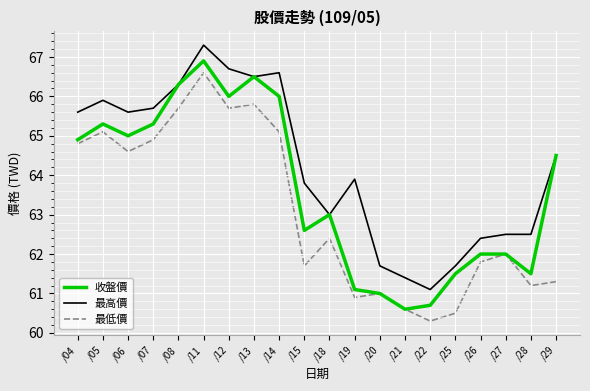

What is the sum of all 最低價 values?

1262.0